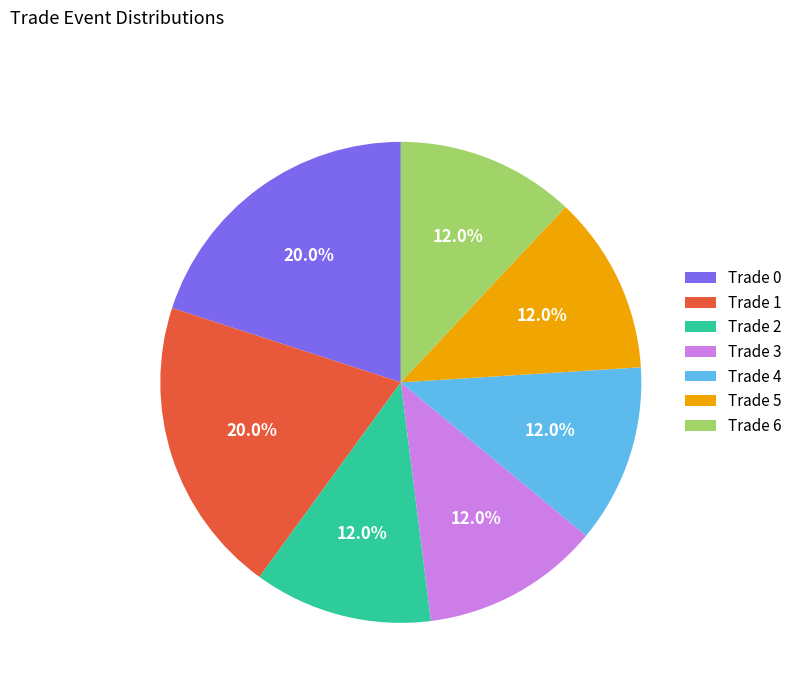

To the nearest percent, what is the difference between the Trade 0 and Trade 4 slice percentages?

8%